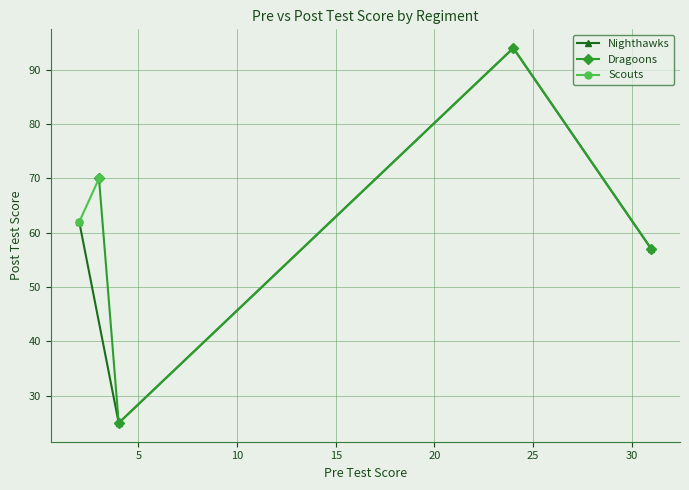

How many interior local peaks does the Nighthawks series have?

1